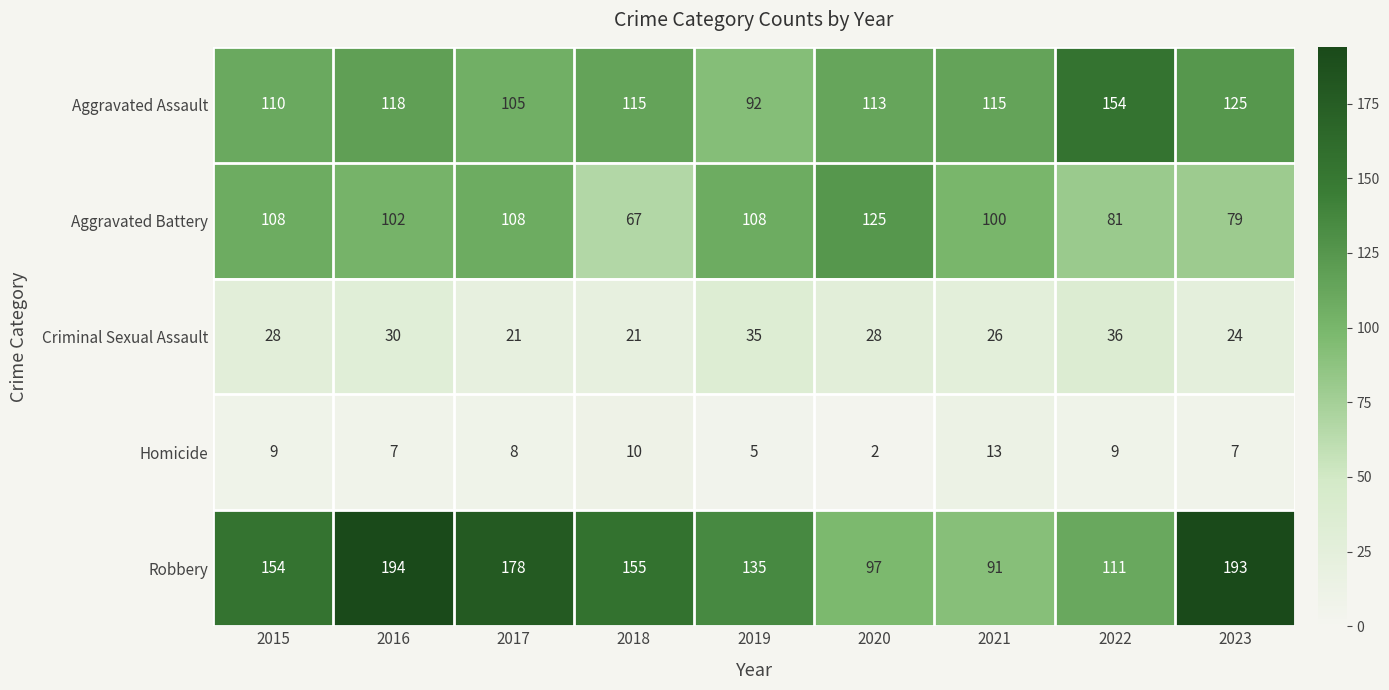

At 2019, list the series in order from largest to smallest.

Robbery, Aggravated Battery, Aggravated Assault, Criminal Sexual Assault, Homicide